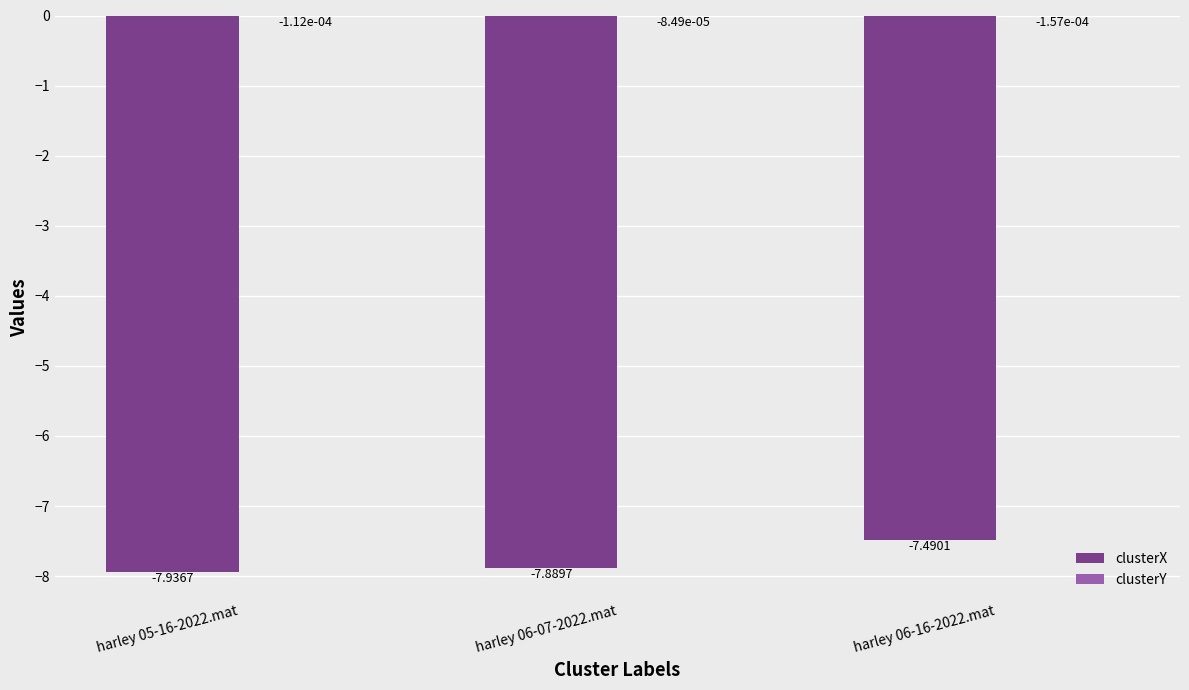

What is the total value across all series at harley 06-07-2022.mat?

-7.9